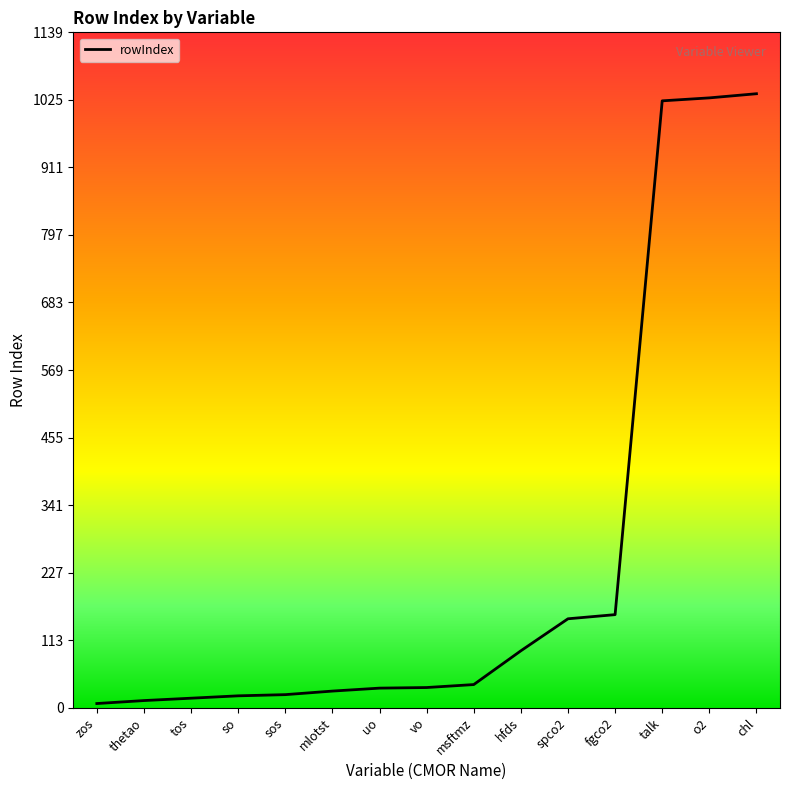

The chart shows a value of 289 at talk. True or false?

False